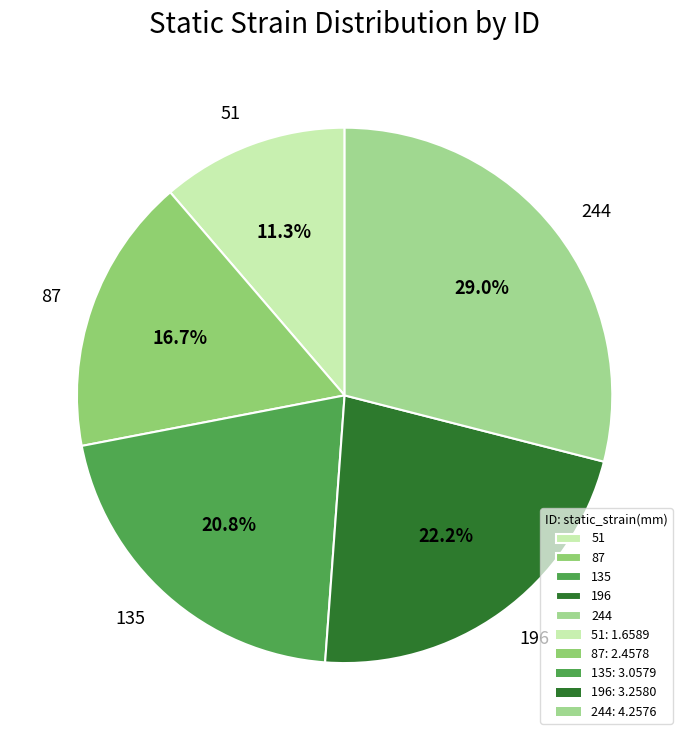

Rank the categories by value from lowest to highest.

51, 87, 135, 196, 244